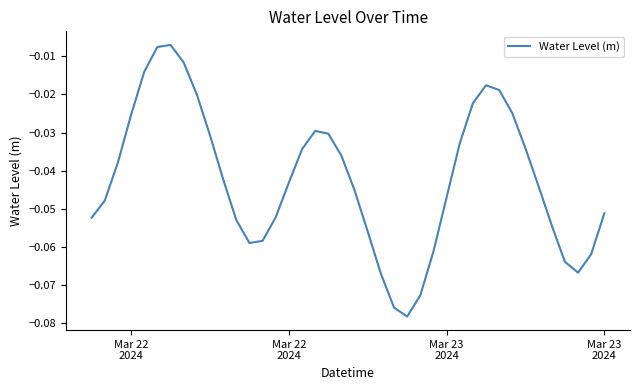

What is the sum of all values?

-1.7